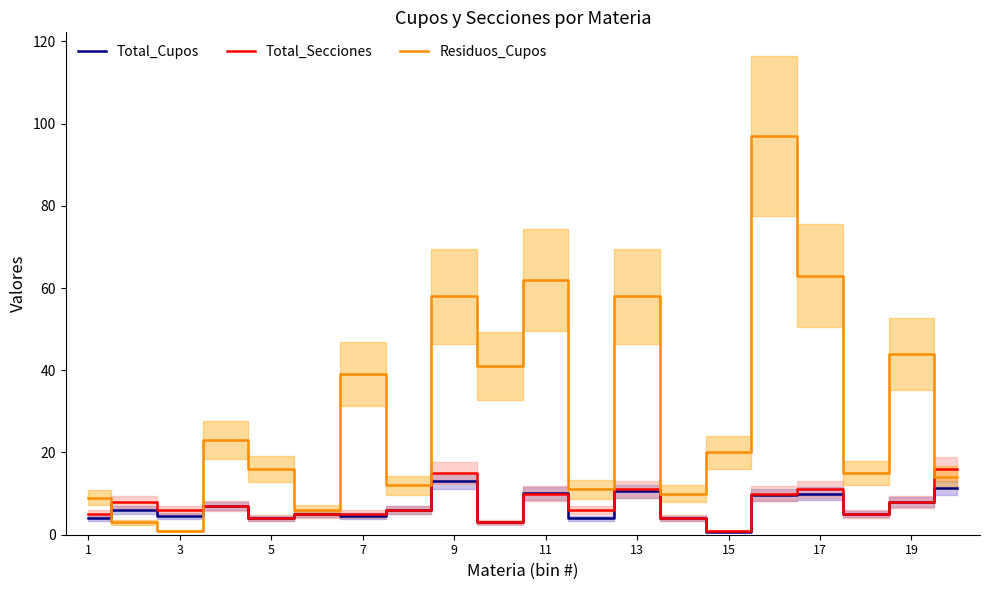

How many lines are shown in the chart?

3